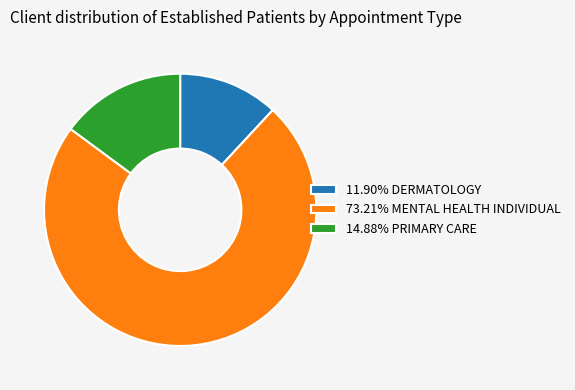

Combined, do 73.21% MENTAL HEALTH INDIVIDUAL and 11.90% DERMATOLOGY account for over 50%?

Yes